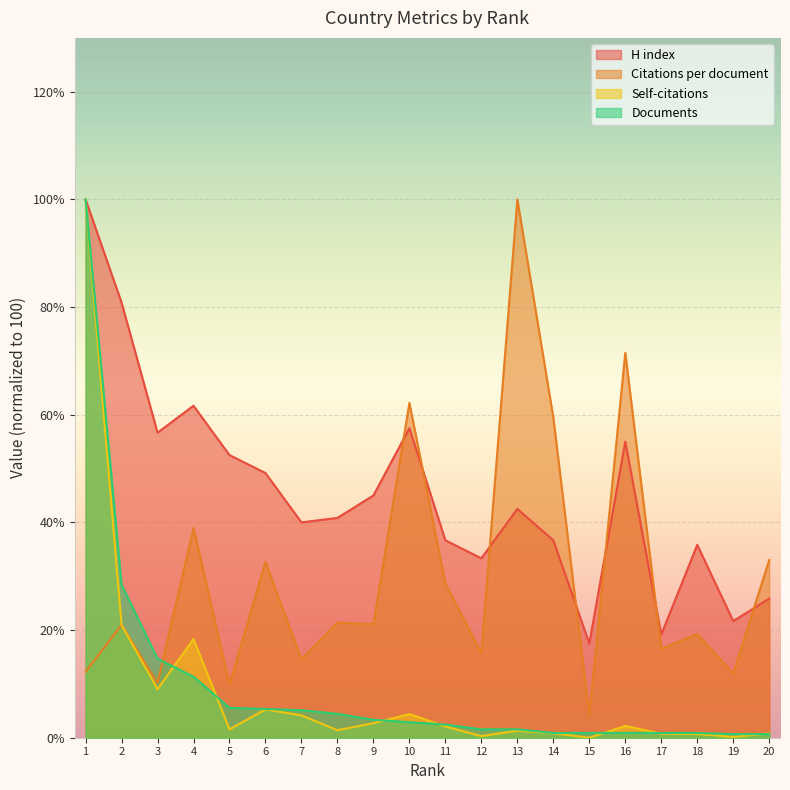

What is the greatest value displayed?

100.0